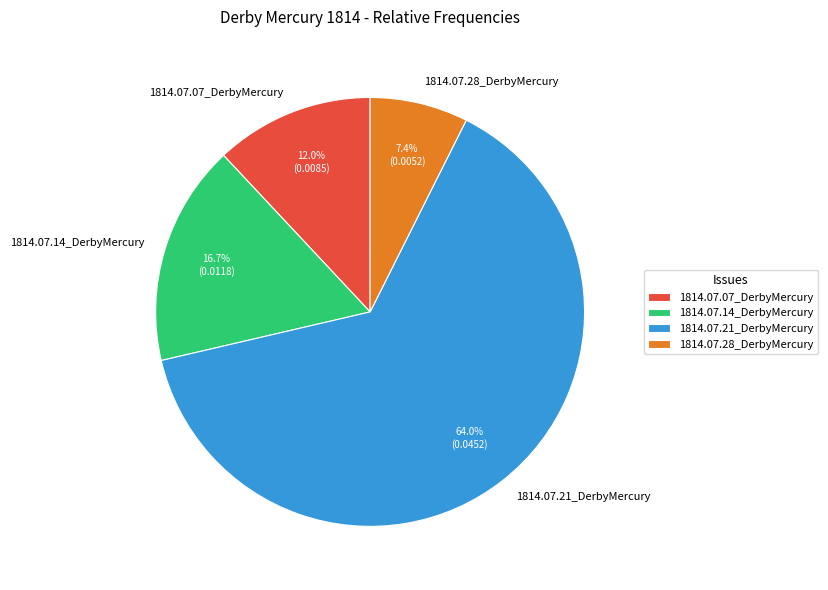

Count the number of slices in the pie.

4